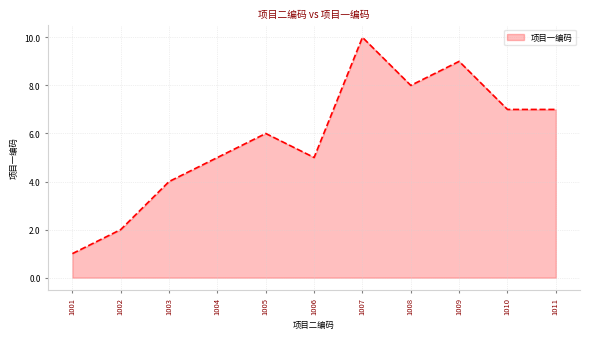

Read the value at 1011.

7